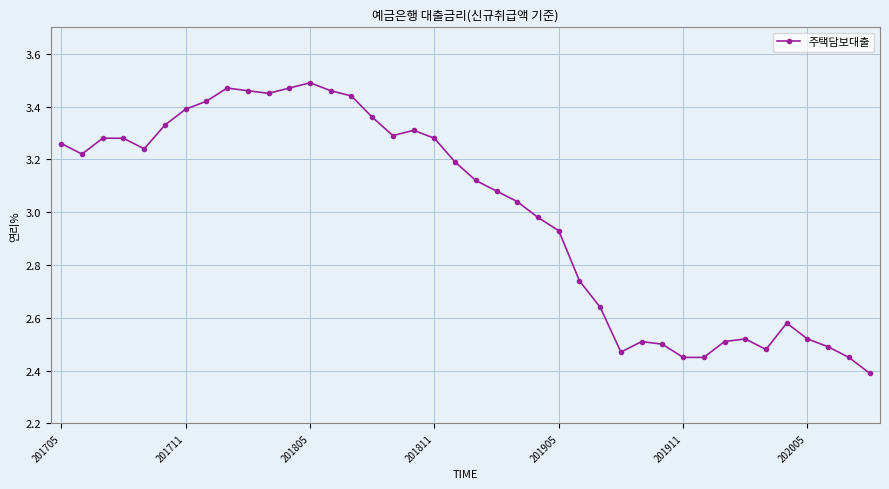

What is the difference between the maximum and minimum values?

1.1